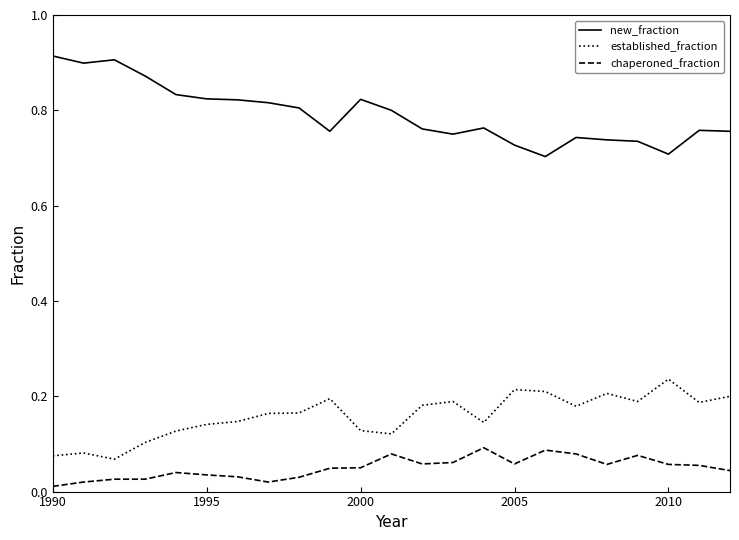

Which series has the largest total across all categories?

new_fraction